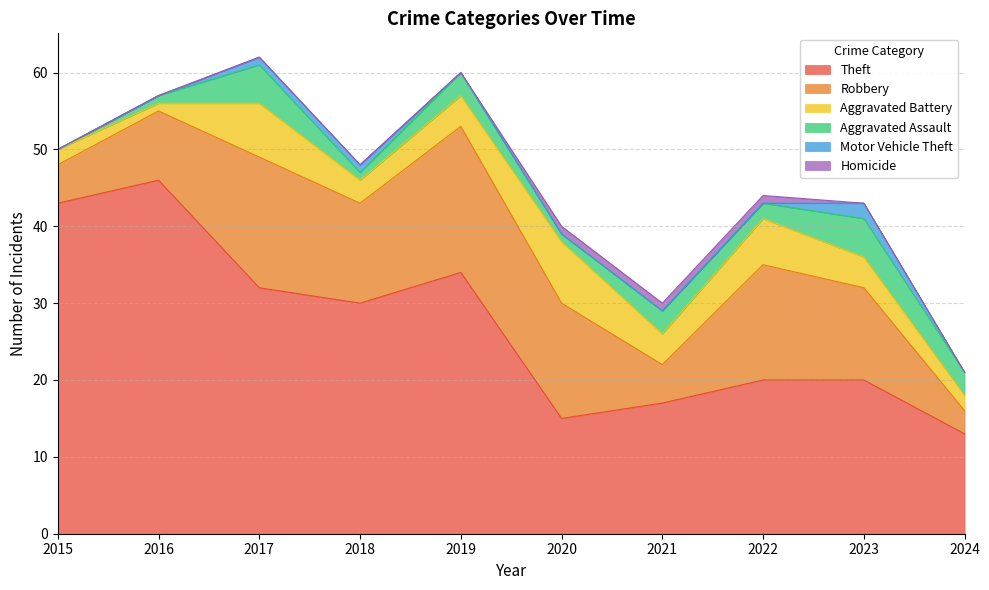

The value of Motor Vehicle Theft at 2023 is 3. True or false?

False